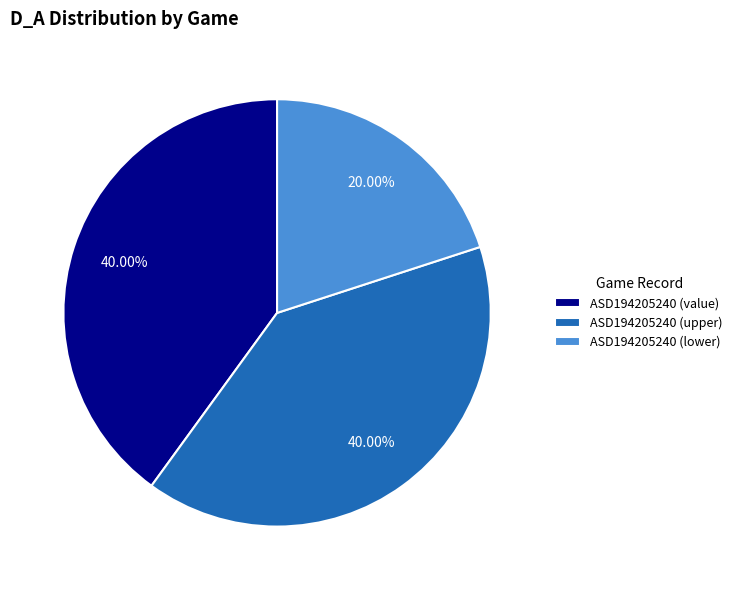

Does ASD194205240 (upper) represent more than half of the total?

No